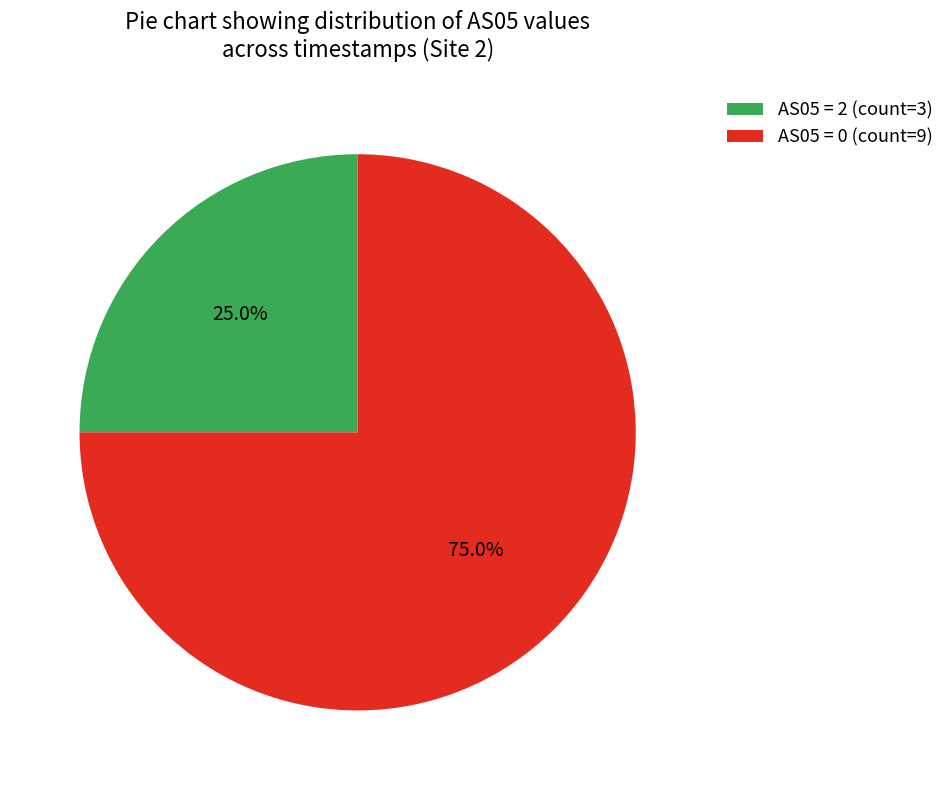

What is the smallest slice in the pie chart?

AS05 = 2 (count=3)